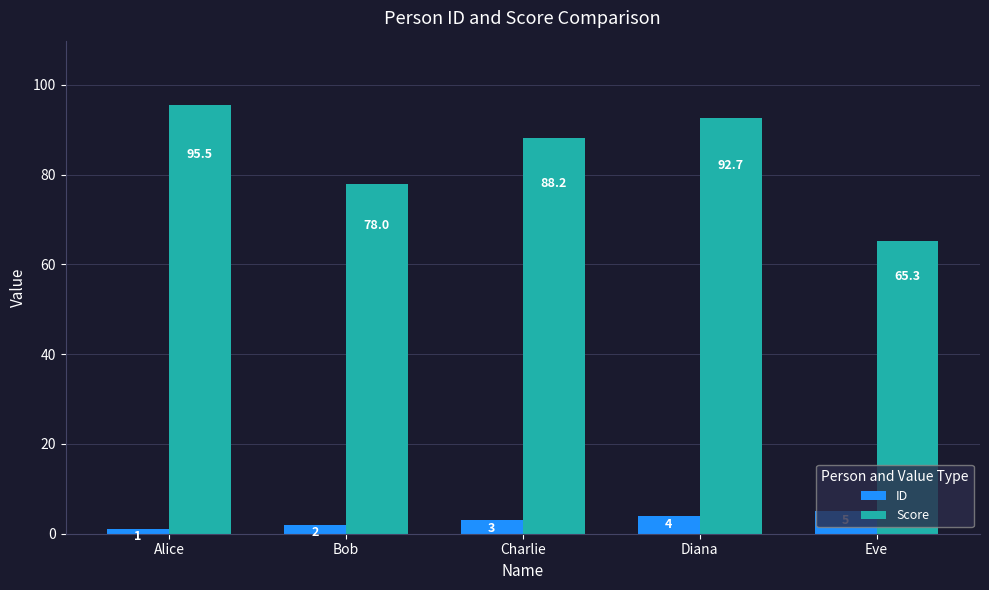

Where does the Score series first go above 88?

Alice